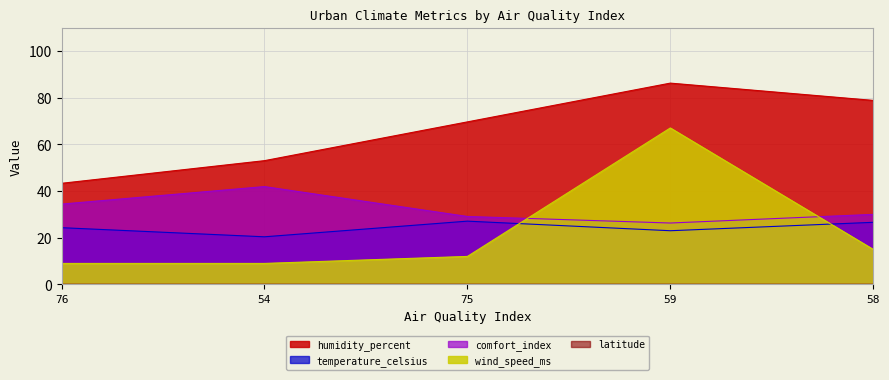

How many series are shown in this chart?

5